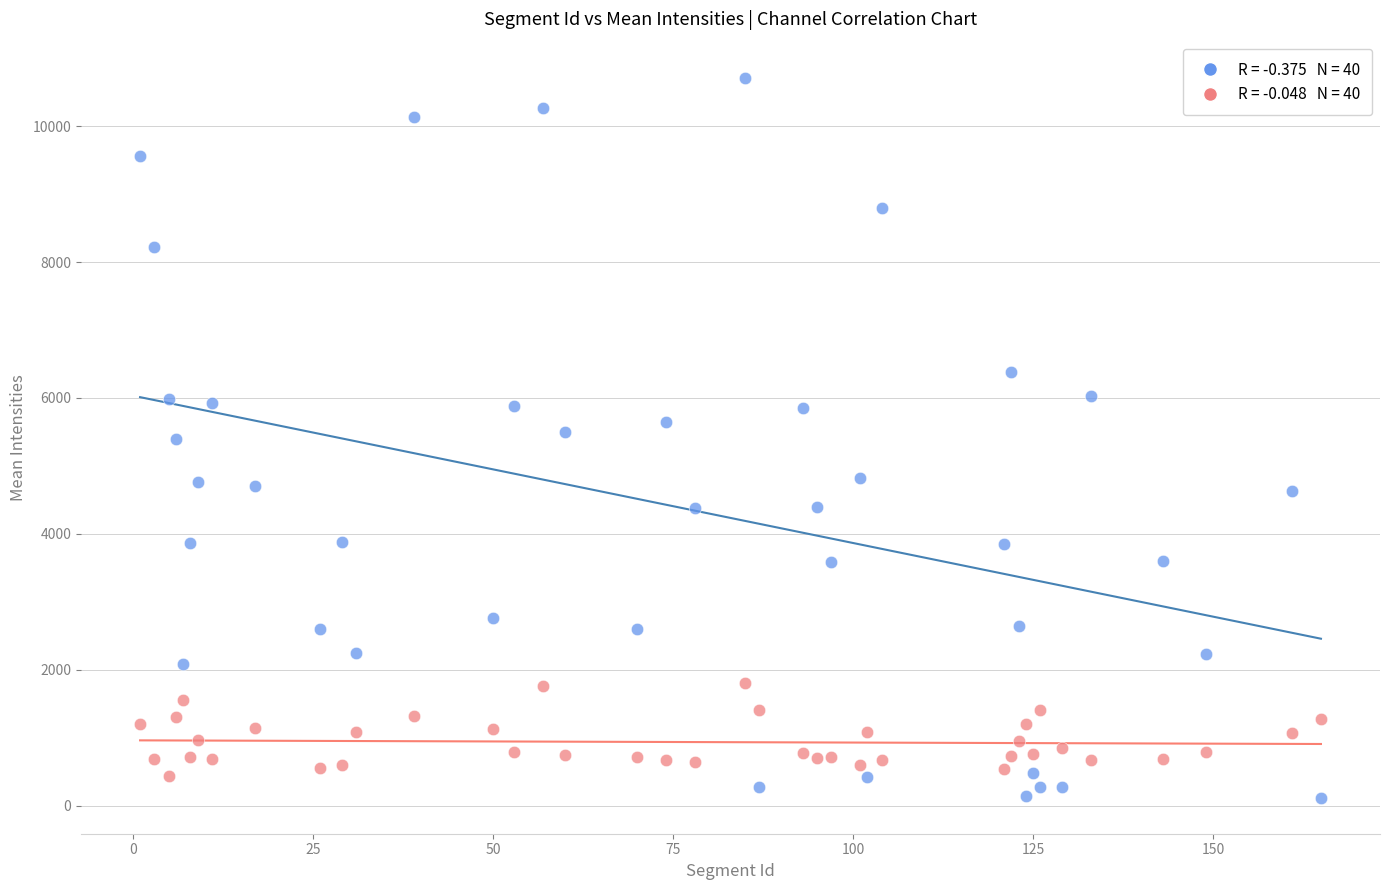

Across all data points, what is the range of X values (max minus min)?

164.0